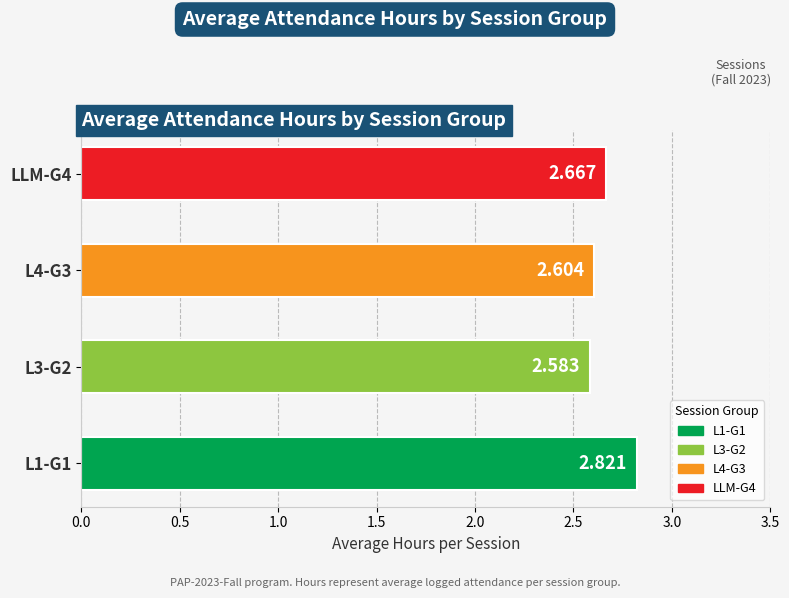

Rank the categories by value from lowest to highest.

L3-G2, L4-G3, LLM-G4, L1-G1